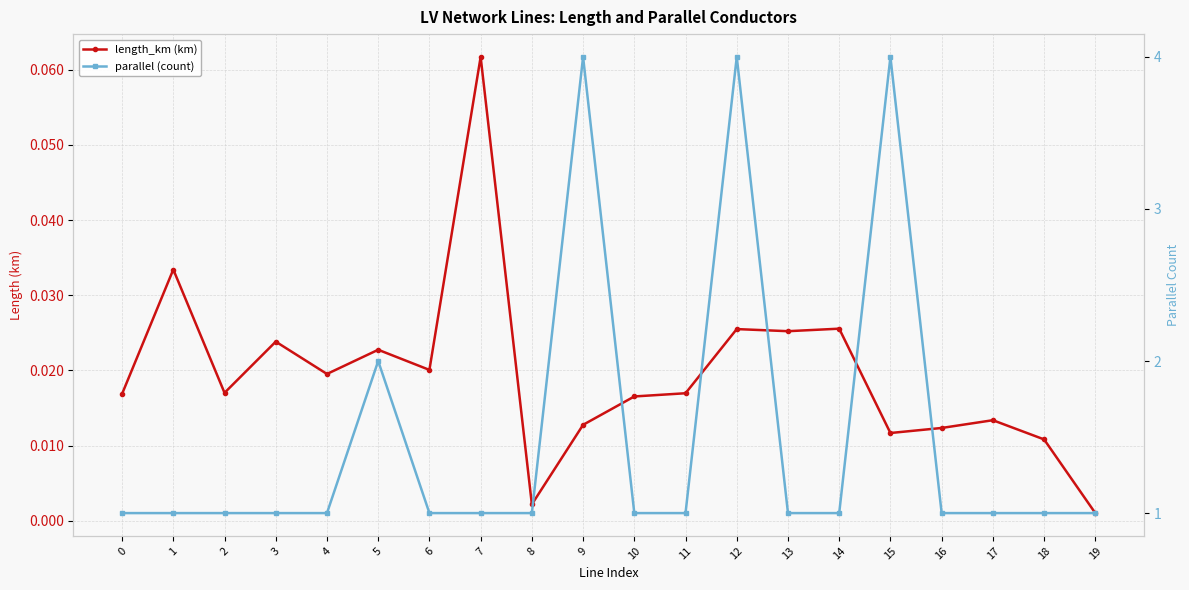

Reading left to right, list all the values displayed in this chart.

length_km (km): 0=0.0	1=0.0	2=0.0	3=0.0	4=0.0	5=0.0	6=0.0	7=0.1	8=0.0	9=0.0	10=0.0	11=0.0	12=0.0	13=0.0	14=0.0	15=0.0	16=0.0	17=0.0	18=0.0	19=0.0
parallel (count): 0=1.0	1=1.0	2=1.0	3=1.0	4=1.0	5=2.0	6=1.0	7=1.0	8=1.0	9=4.0	10=1.0	11=1.0	12=4.0	13=1.0	14=1.0	15=4.0	16=1.0	17=1.0	18=1.0	19=1.0